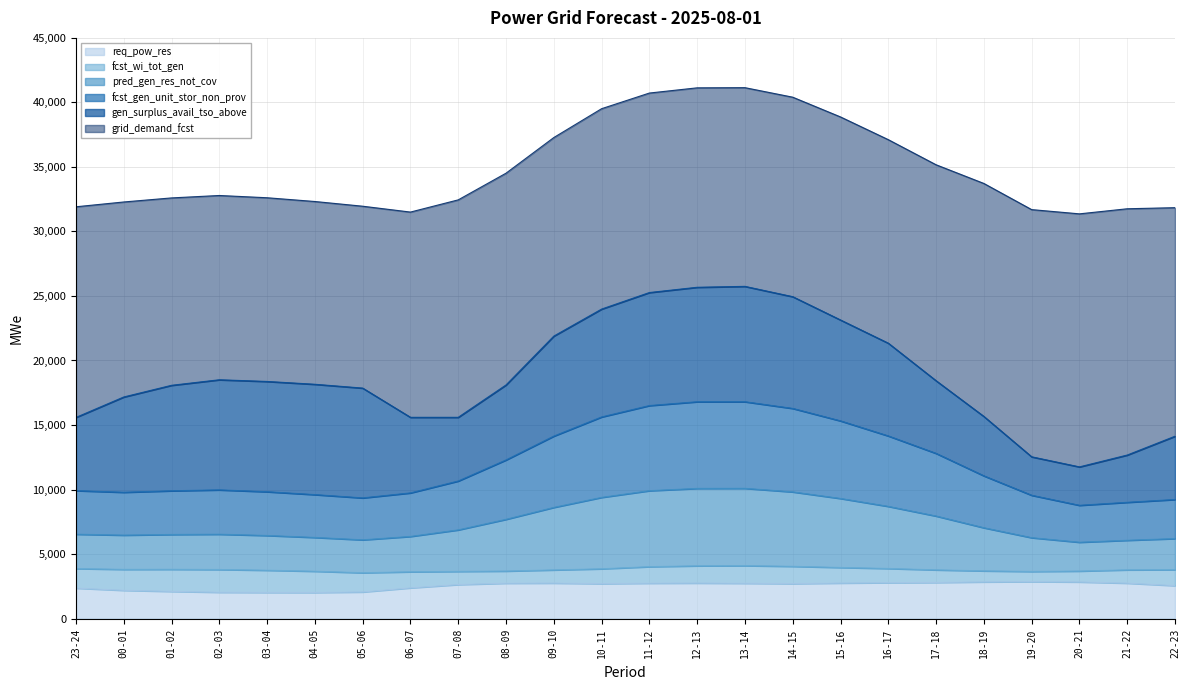

What is the highest value of the req_pow_res series?

2861